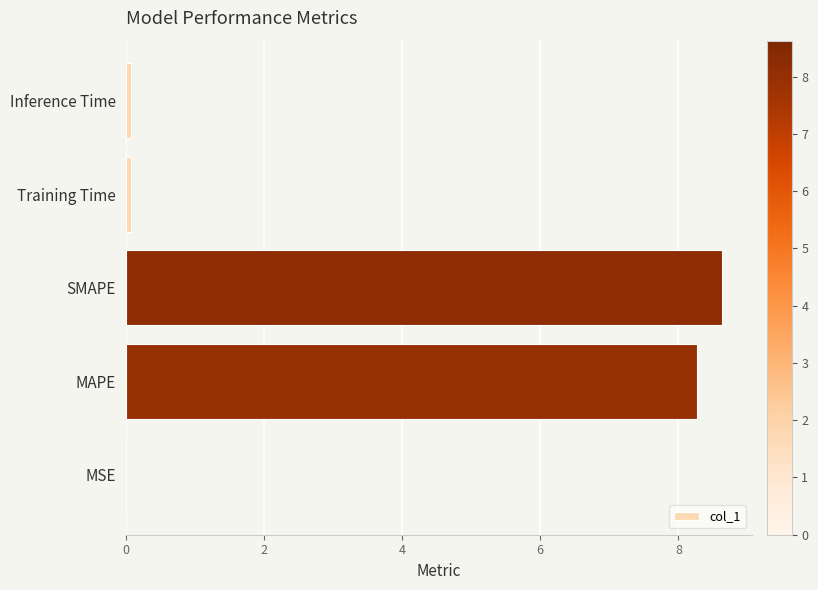

Between MSE and SMAPE, which is larger?

SMAPE